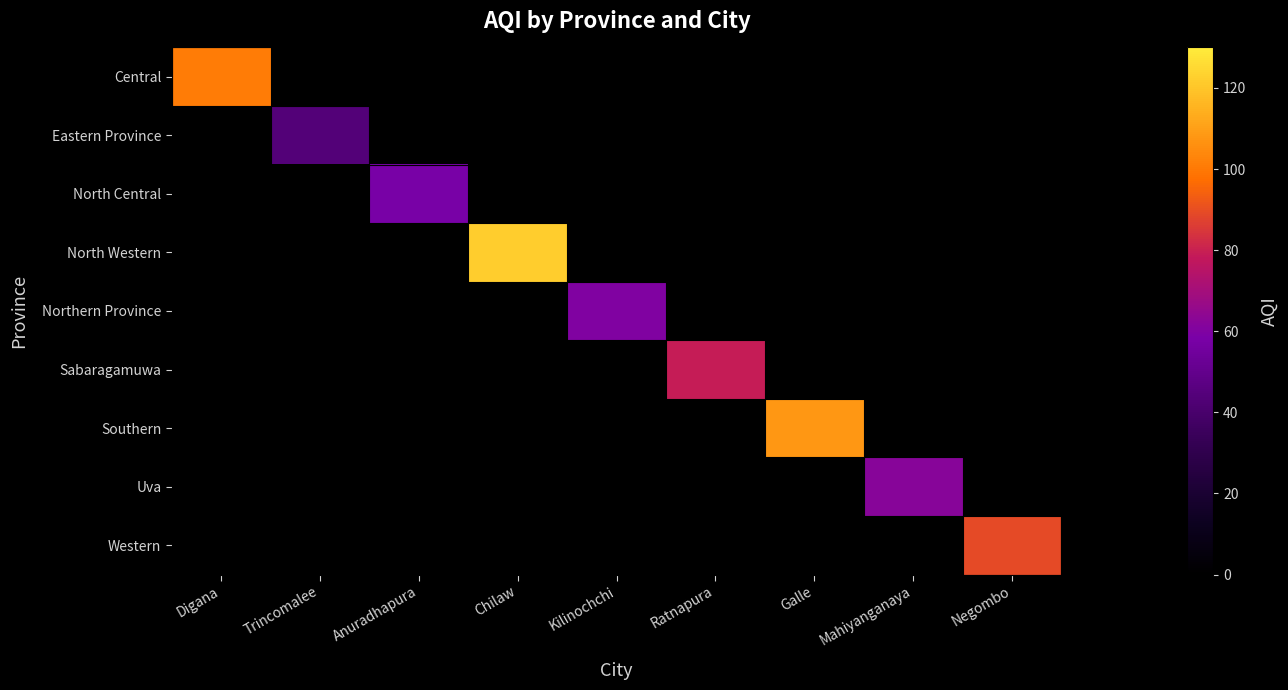

Reading left to right, transcribe all the data shown in this chart.

Central: Digana=101	Trincomalee=0	Anuradhapura=0	Chilaw=0	Kilinochchi=0	Ratnapura=0	Galle=0	Mahiyanganaya=0	Negombo=0
Eastern Province: Digana=0	Trincomalee=44	Anuradhapura=0	Chilaw=0	Kilinochchi=0	Ratnapura=0	Galle=0	Mahiyanganaya=0	Negombo=0
North Central: Digana=0	Trincomalee=0	Anuradhapura=58	Chilaw=0	Kilinochchi=0	Ratnapura=0	Galle=0	Mahiyanganaya=0	Negombo=0
North Western: Digana=0	Trincomalee=0	Anuradhapura=0	Chilaw=122	Kilinochchi=0	Ratnapura=0	Galle=0	Mahiyanganaya=0	Negombo=0
Northern Province: Digana=0	Trincomalee=0	Anuradhapura=0	Chilaw=0	Kilinochchi=60	Ratnapura=0	Galle=0	Mahiyanganaya=0	Negombo=0
Sabaragamuwa: Digana=0	Trincomalee=0	Anuradhapura=0	Chilaw=0	Kilinochchi=0	Ratnapura=79	Galle=0	Mahiyanganaya=0	Negombo=0
Southern: Digana=0	Trincomalee=0	Anuradhapura=0	Chilaw=0	Kilinochchi=0	Ratnapura=0	Galle=108	Mahiyanganaya=0	Negombo=0
Uva: Digana=0	Trincomalee=0	Anuradhapura=0	Chilaw=0	Kilinochchi=0	Ratnapura=0	Galle=0	Mahiyanganaya=62	Negombo=0
Western: Digana=0	Trincomalee=0	Anuradhapura=0	Chilaw=0	Kilinochchi=0	Ratnapura=0	Galle=0	Mahiyanganaya=0	Negombo=89